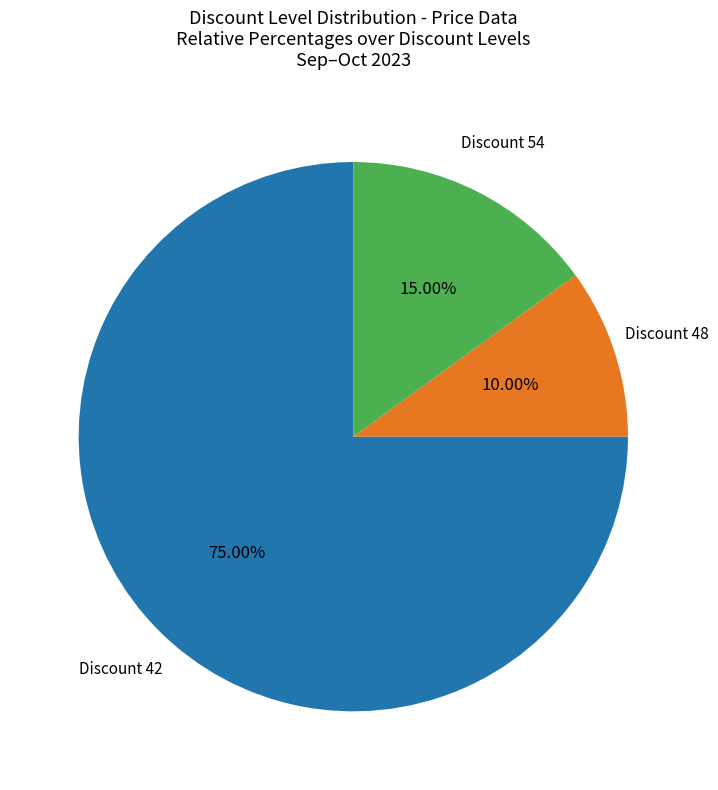

How many segments does this pie chart have?

3